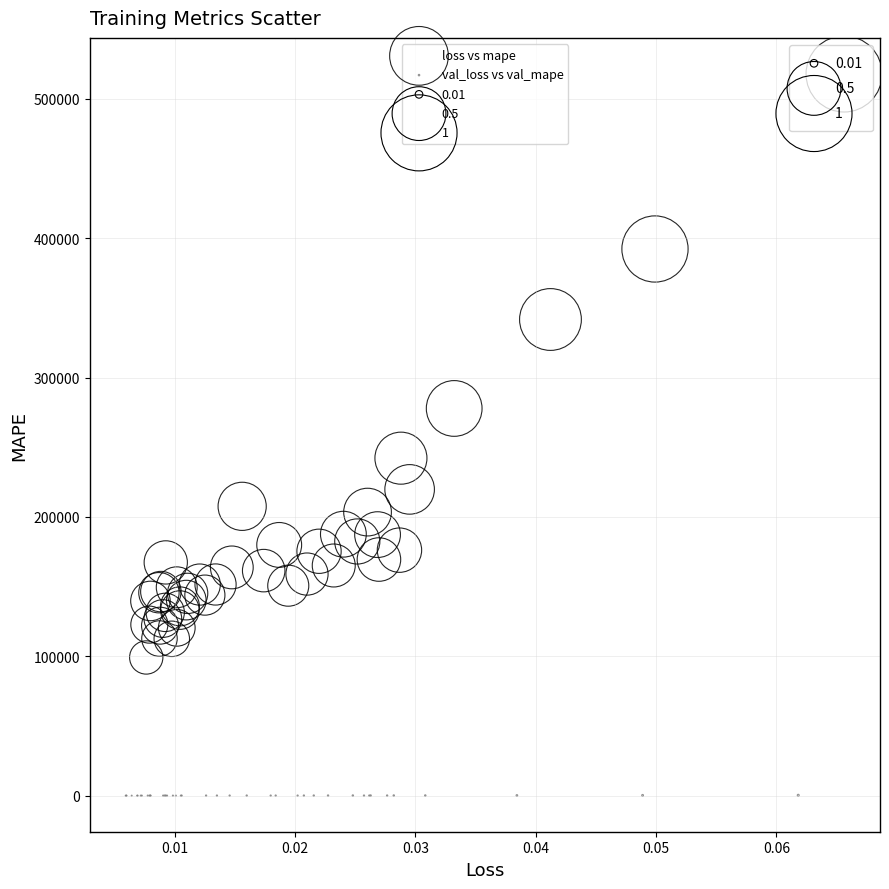

Which series contains the lowest Y value?

val_loss vs val_mape